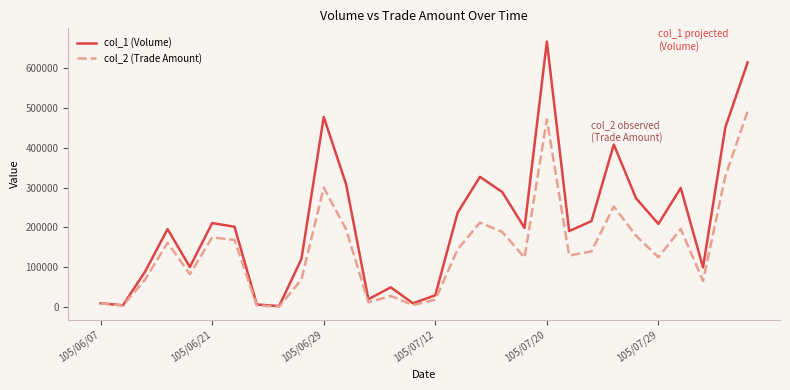

Rank the series by their maximum value, from highest to lowest.

col_1 (Volume), col_2 (Trade Amount)